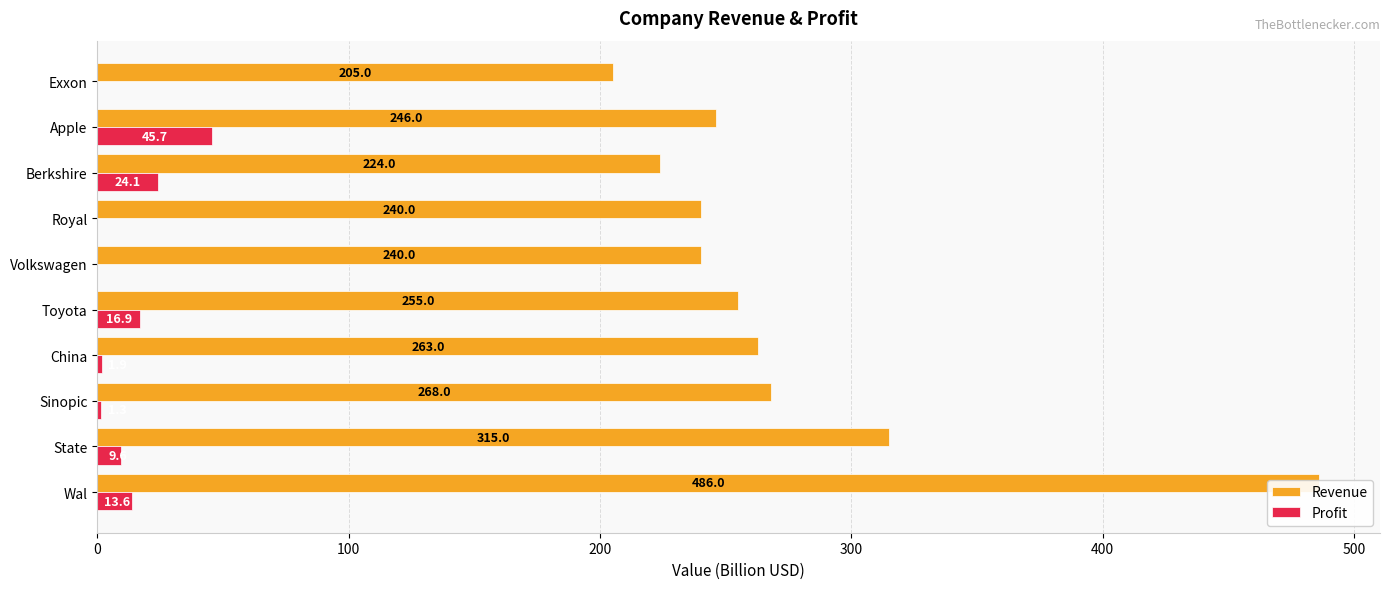

What is the difference between the second highest and minimum values in the Revenue series?

110.0